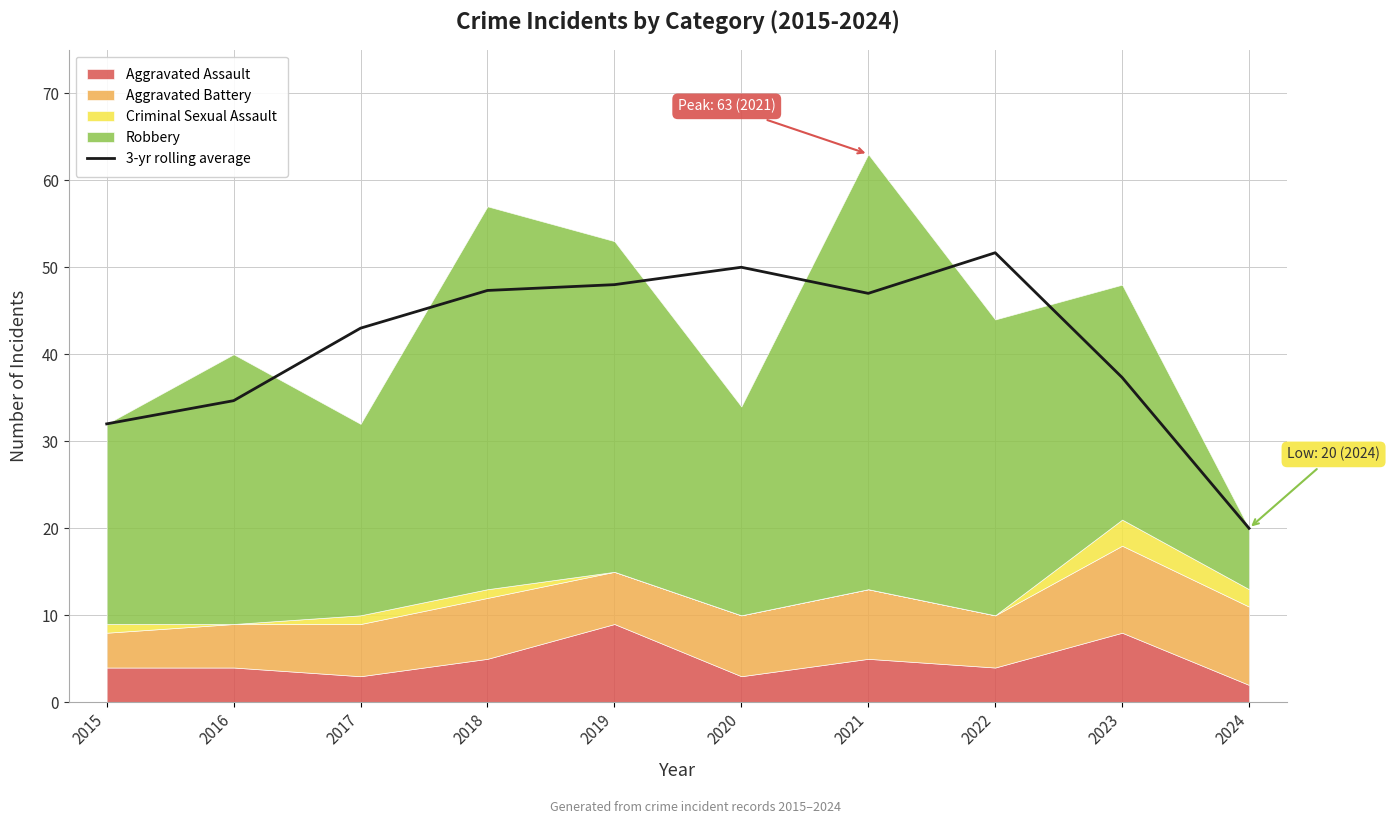

Count the number of values greater than 46.

5